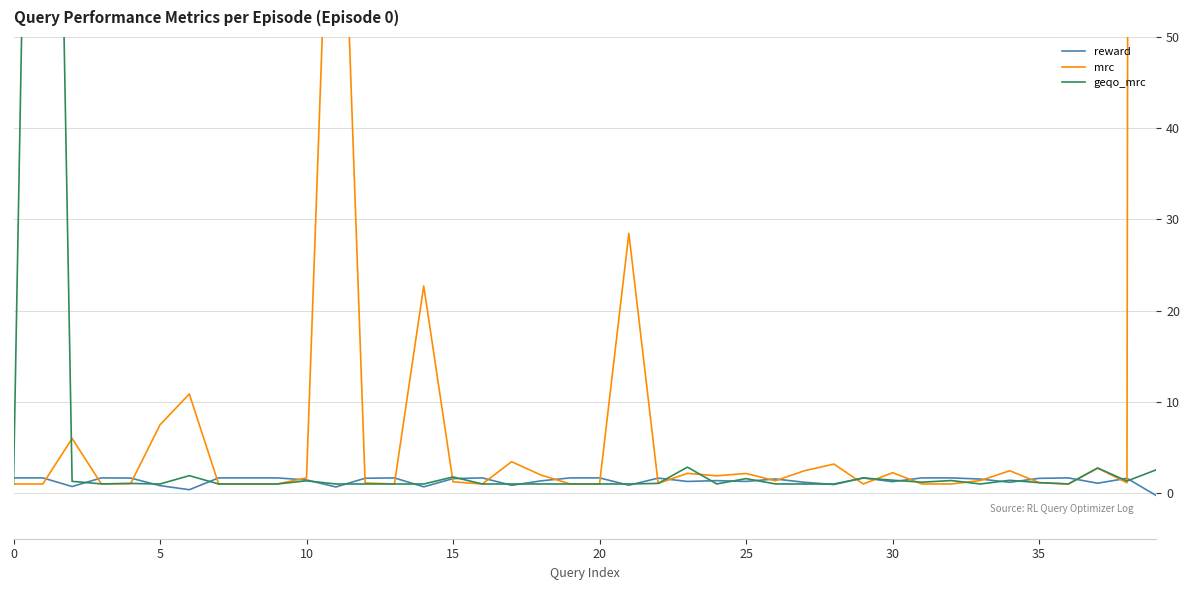

Is the value of mrc at 10 greater than the value of reward at 28?

Yes